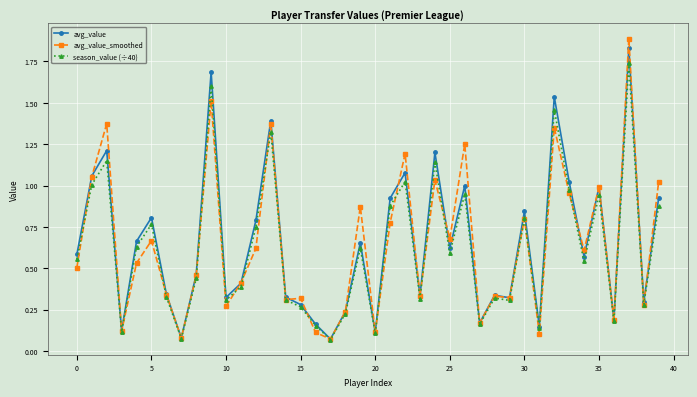

True or false: avg_value_smoothed has more than 0 points higher than both neighbors.

True